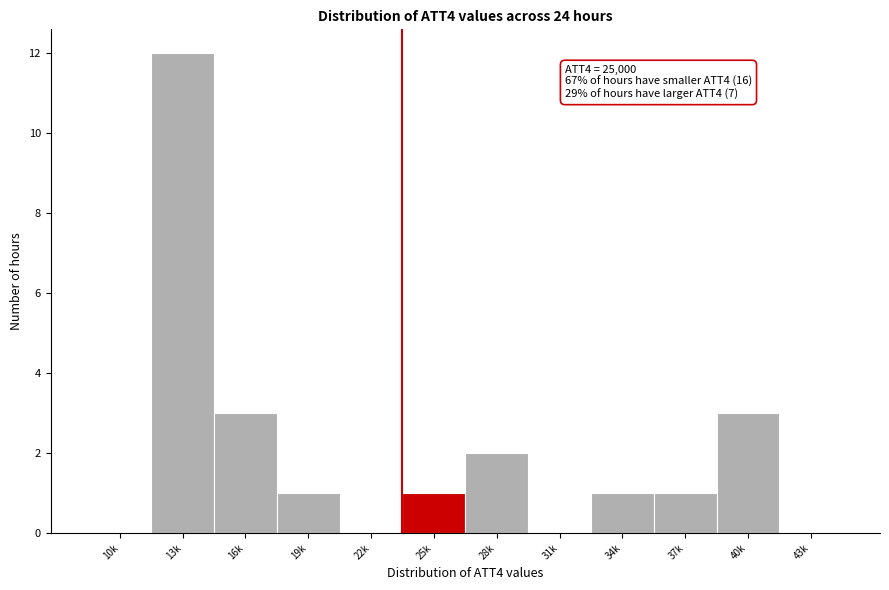

Reading left to right, transcribe all the data shown in this chart.

10k=0	13k=12	16k=3	19k=1	22k=0	25k=1	28k=2	31k=0	34k=1	37k=1	40k=3	43k=0